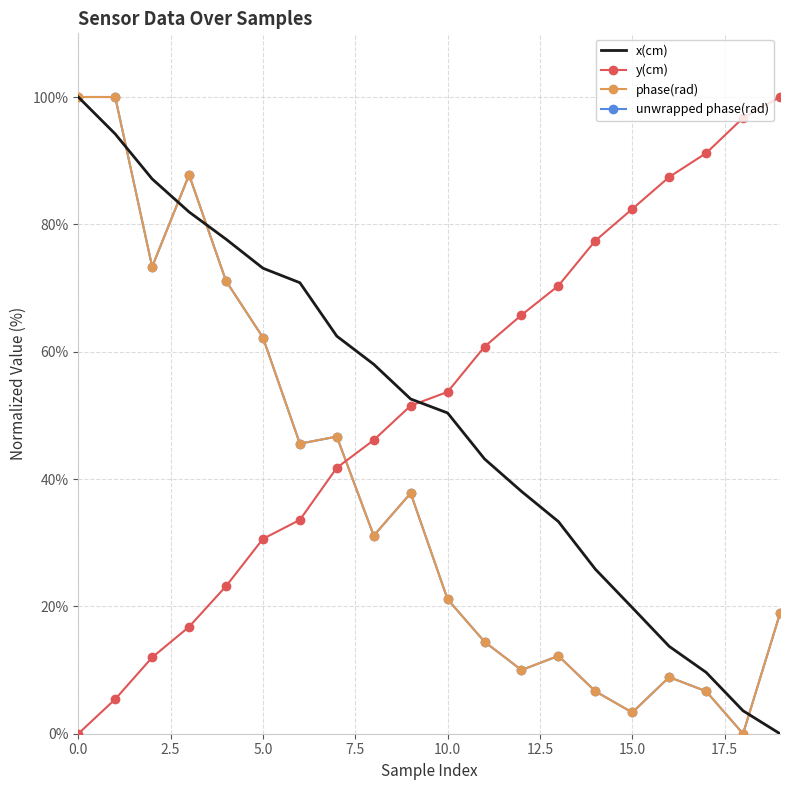

What is the difference between the second highest and second lowest values in the phase(rad) series?

96.7